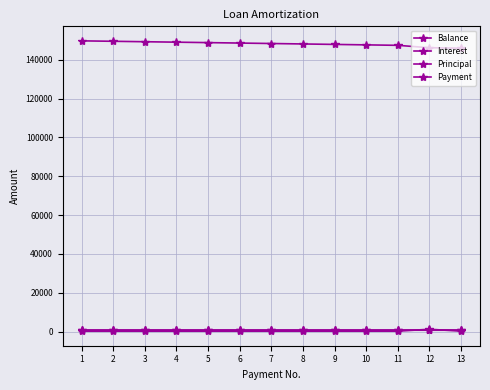

Reading left to right, transcribe all the data shown in this chart.

Balance: 1=149775.7	2=149550.2	3=149323.6	4=149095.9	5=148867.1	6=148637.1	7=148406.0	8=148173.6	9=147940.2	10=147705.6	11=147469.8	12=146232.8	13=145989.6
Interest: 1=750.0	2=748.9	3=747.8	4=746.6	5=745.5	6=744.3	7=743.2	8=742.0	9=740.9	10=739.7	11=738.5	12=737.4	13=731.2
Principal: 1=224.3	2=225.4	3=226.6	4=227.7	5=228.8	6=230.0	7=231.1	8=232.3	9=233.5	10=234.6	11=235.8	12=1237.0	13=243.2
Payment: 1=899.3	2=899.3	3=899.3	4=899.3	5=899.3	6=899.3	7=899.3	8=899.3	9=899.3	10=899.3	11=899.3	12=899.3	13=899.3